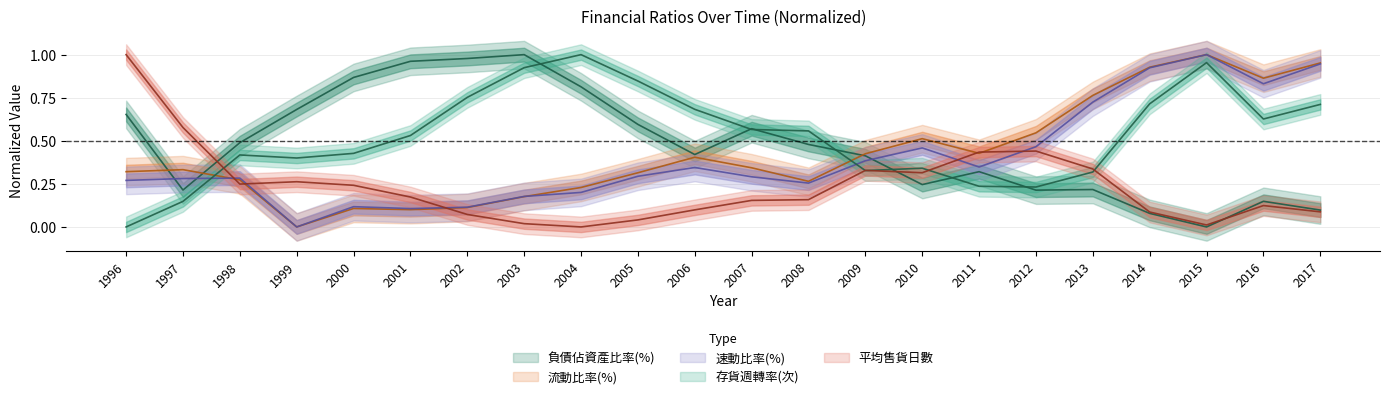

How many values in the 平均售貨日數 series exceed 0?

21